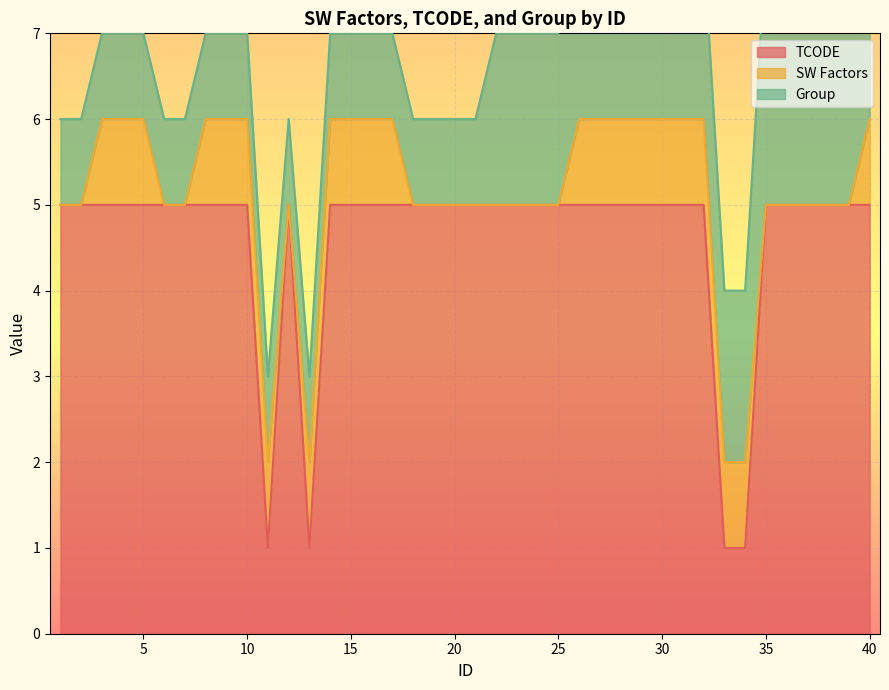

How many series are shown in this chart?

3